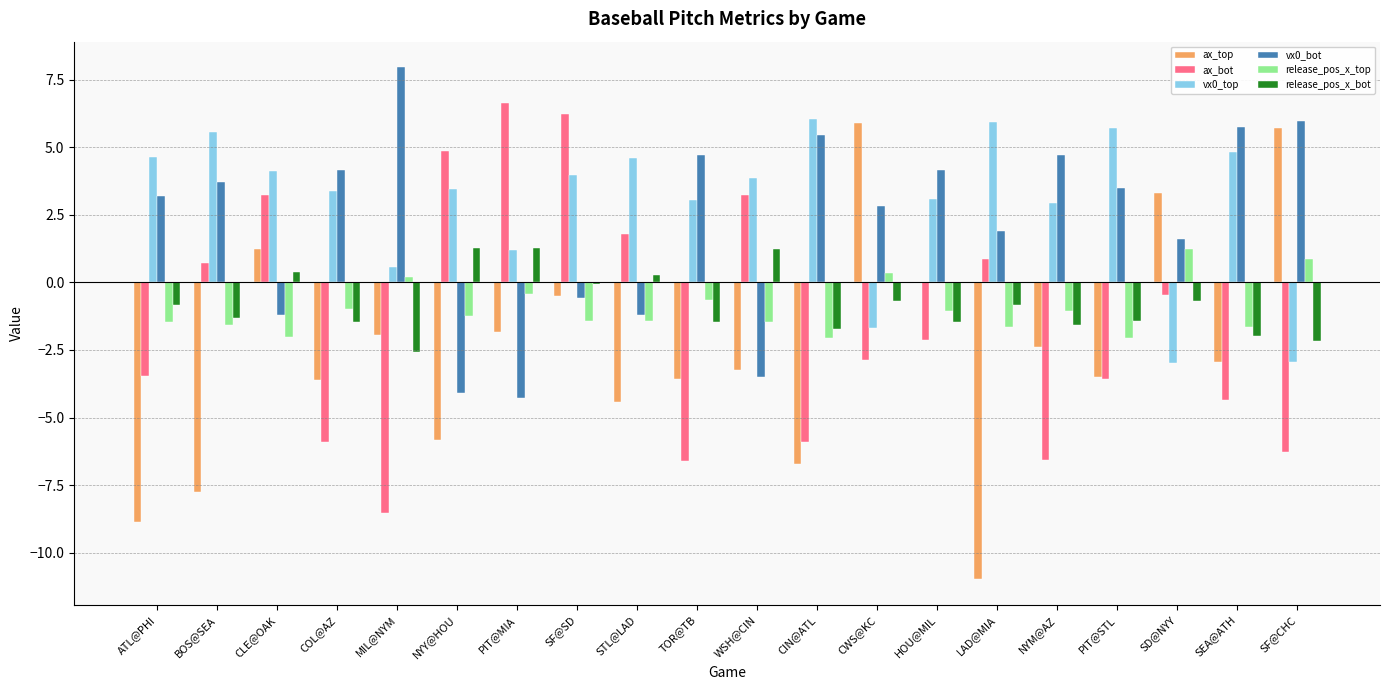

Where does the ax_bot series first go above -2?

BOS@SEA